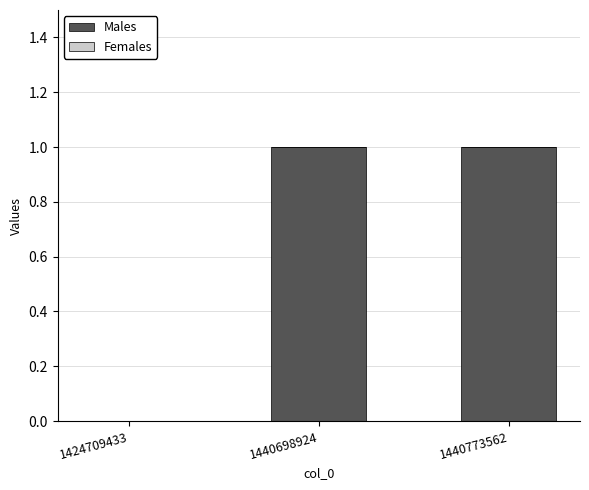

Are the bars horizontal?

No